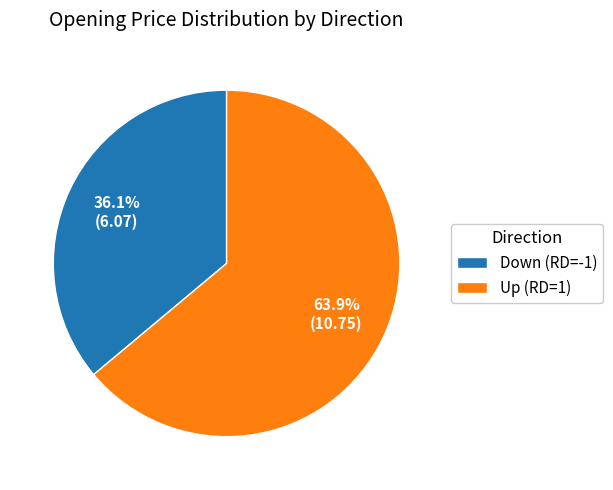

What is the ratio of the value at Down (RD=-1) to the value at Up (RD=1)?

0.6